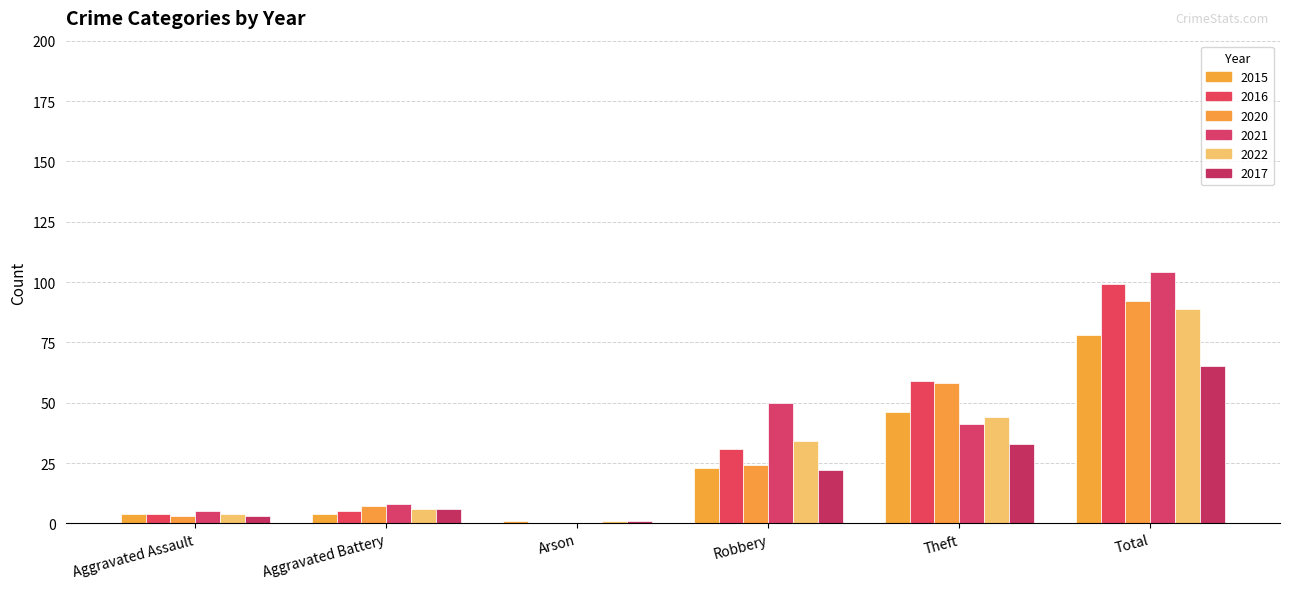

Rank the series at Arson from lowest to highest value.

2016, 2020, 2021, 2015, 2022, 2017